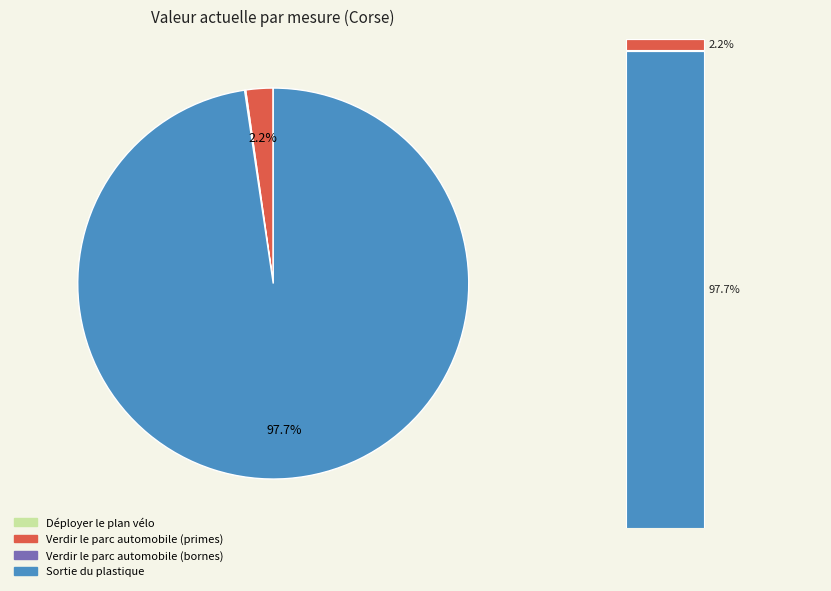

Which has a higher value, Déployer le plan vélo or Verdir le parc automobile (primes)?

Verdir le parc automobile (primes)